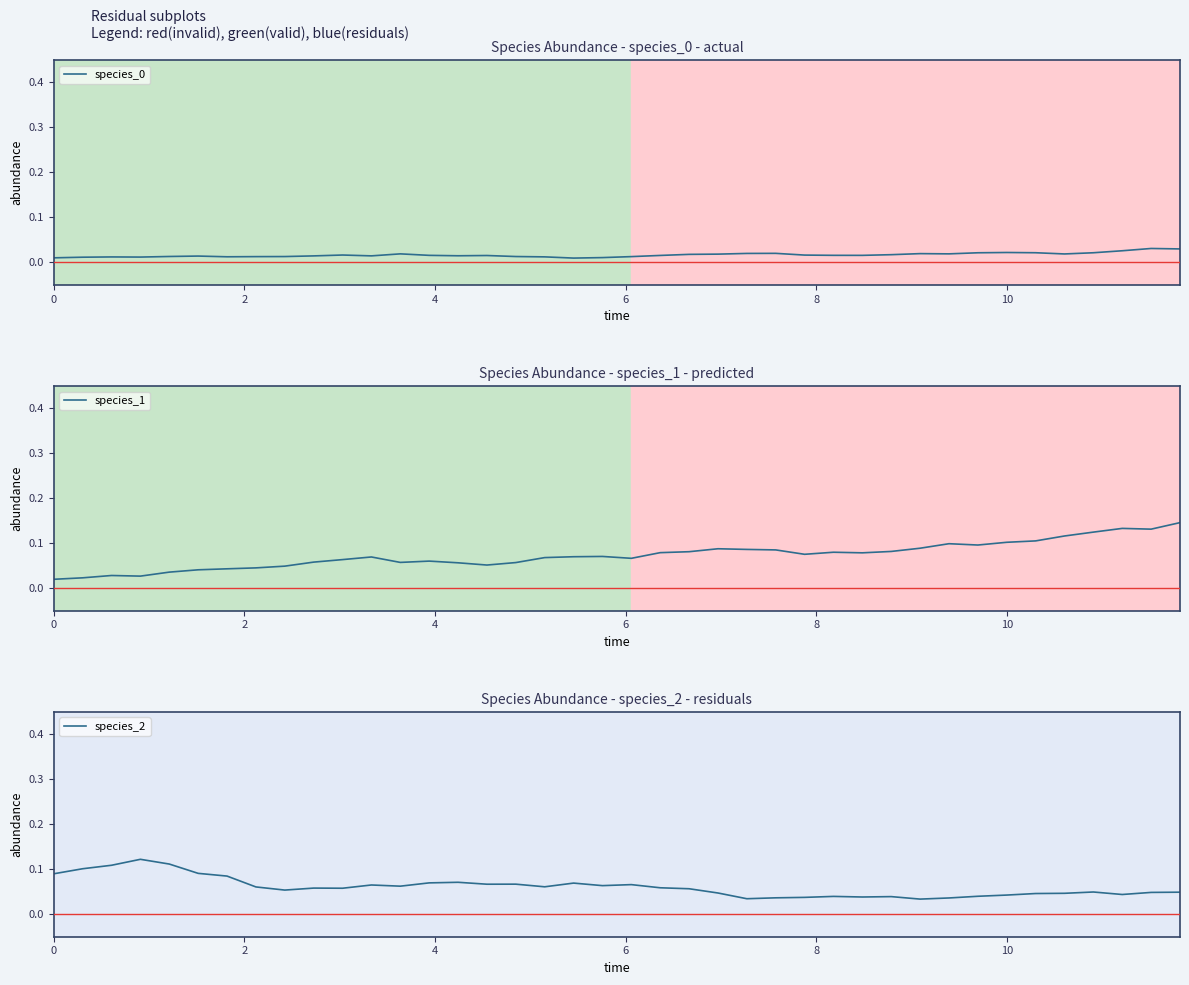

How many species_0 values are between 0 and 1?

40